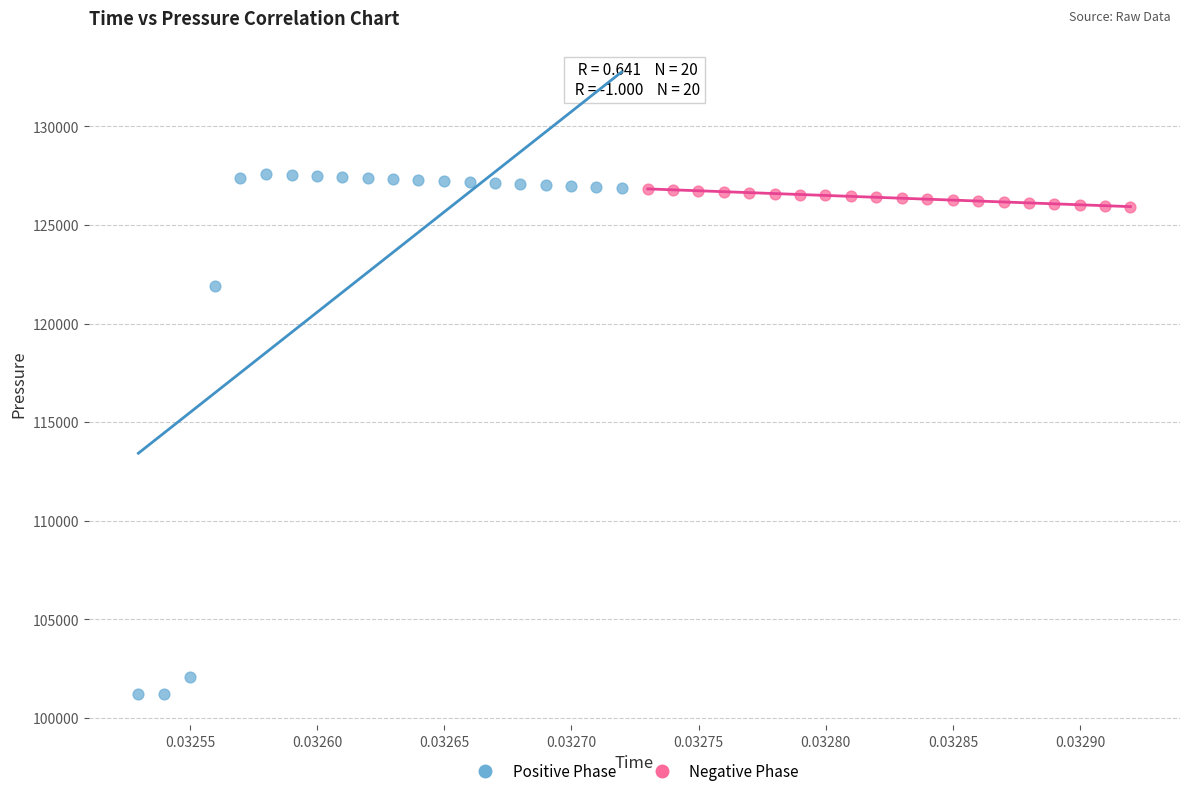

Which series reaches the minimum Y coordinate?

Positive Phase